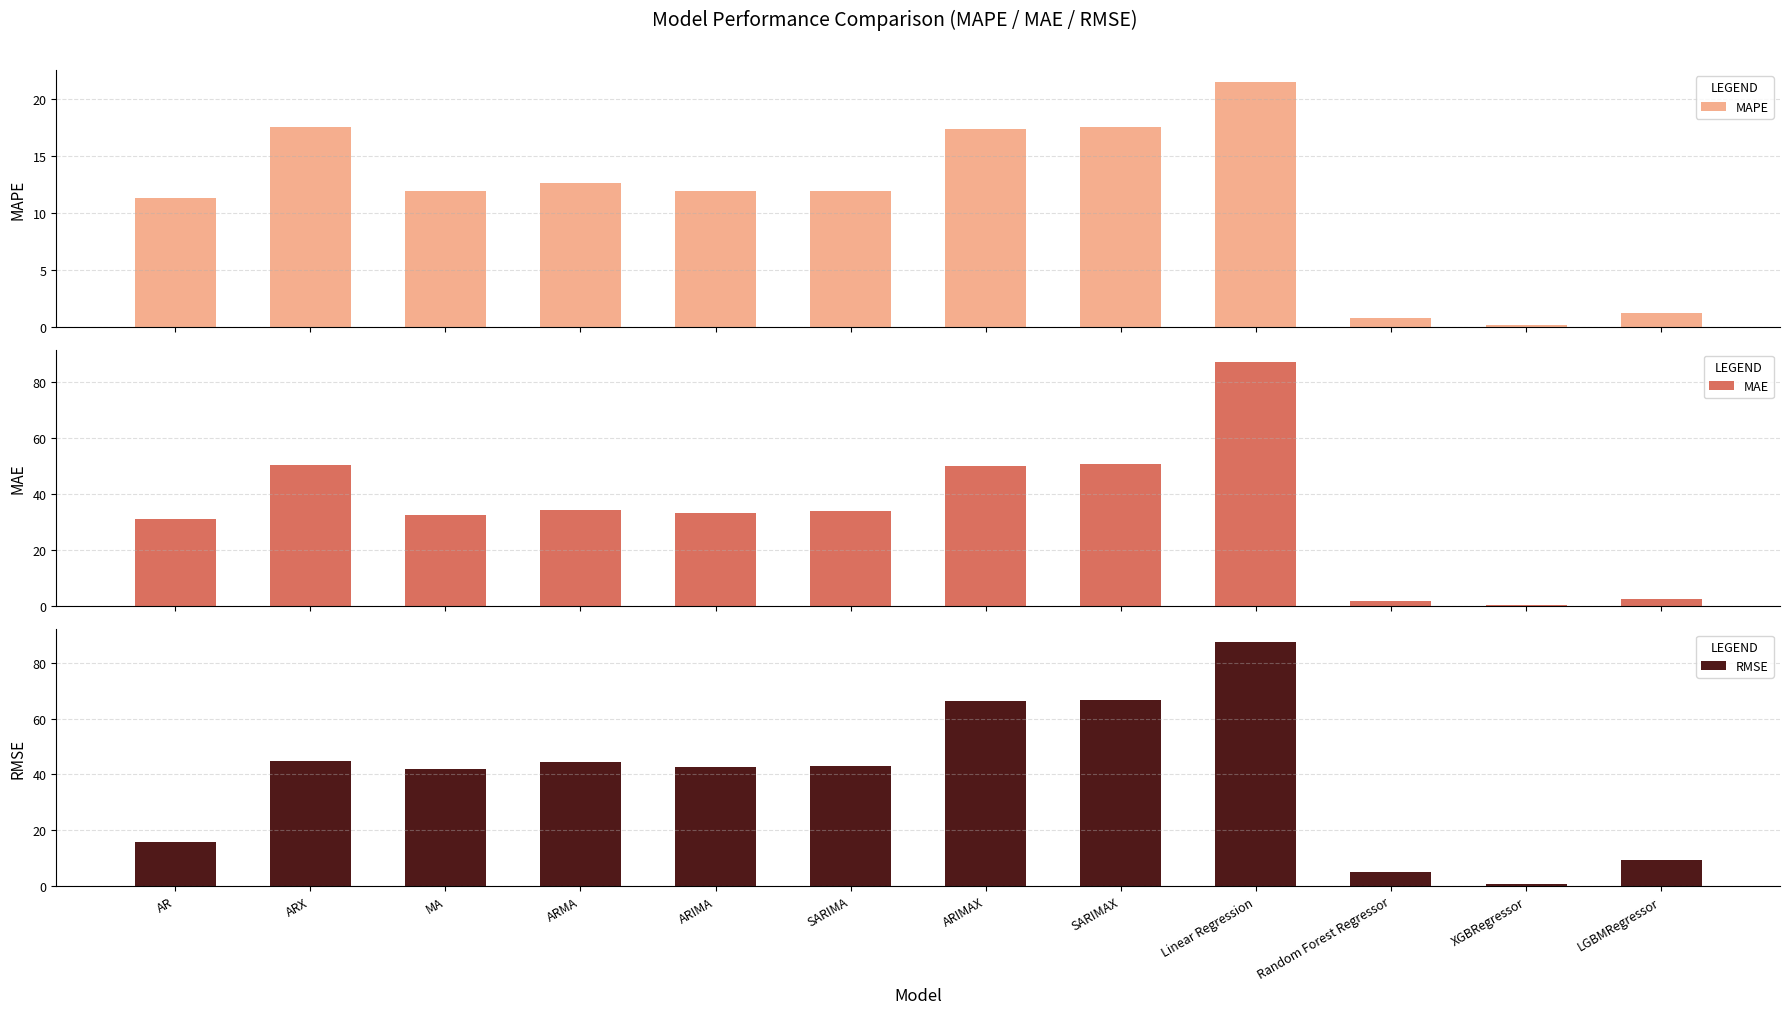

True or false: MAPE has a value of 17.4 at ARIMAX.

True